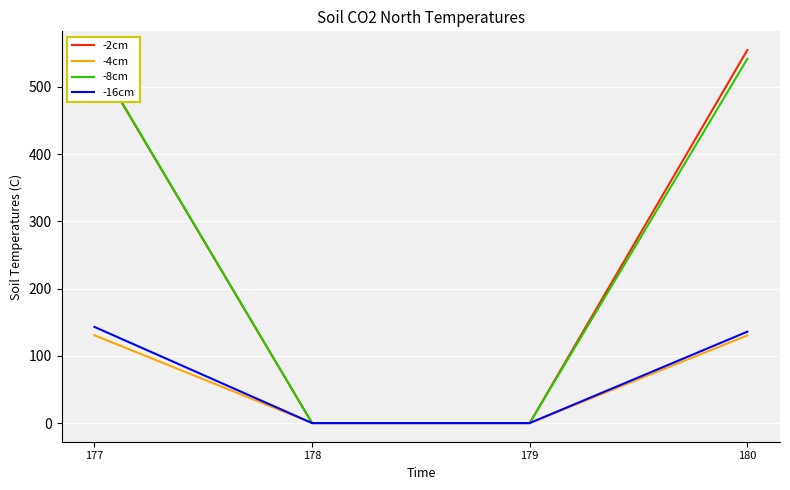

Read the -2cm value at 180.

554.8